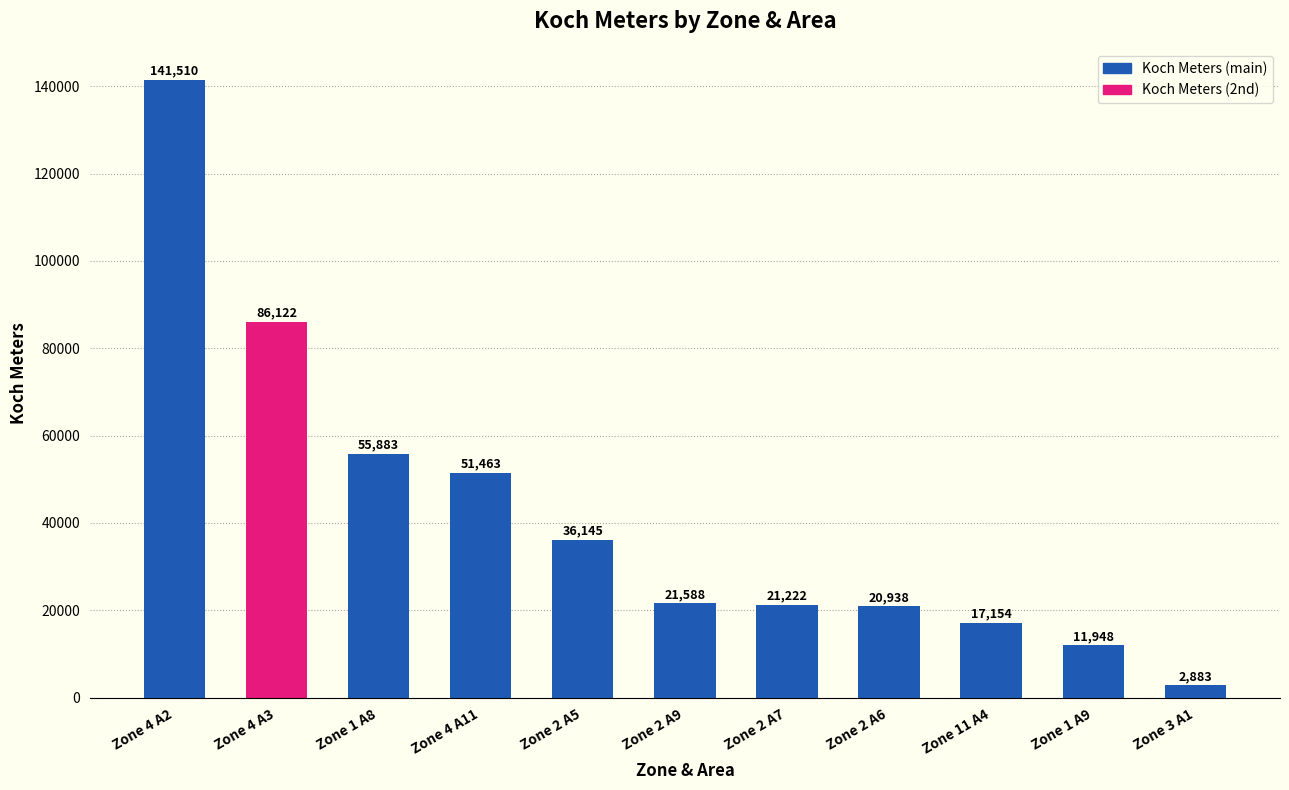

What is the change in value from Zone 4 A3 to Zone 2 A9?

-64534